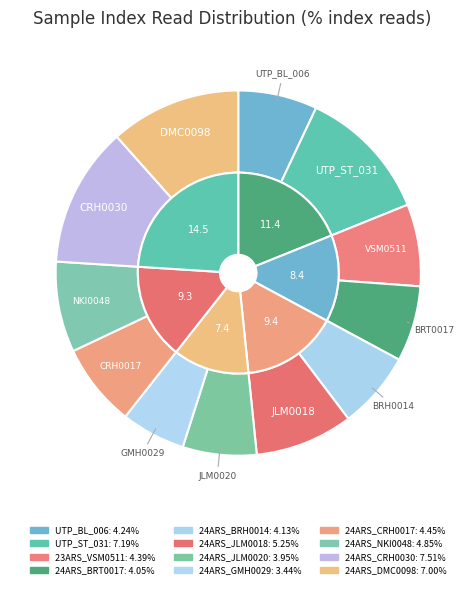

Which slice is the largest?

24ARS_CRH0030